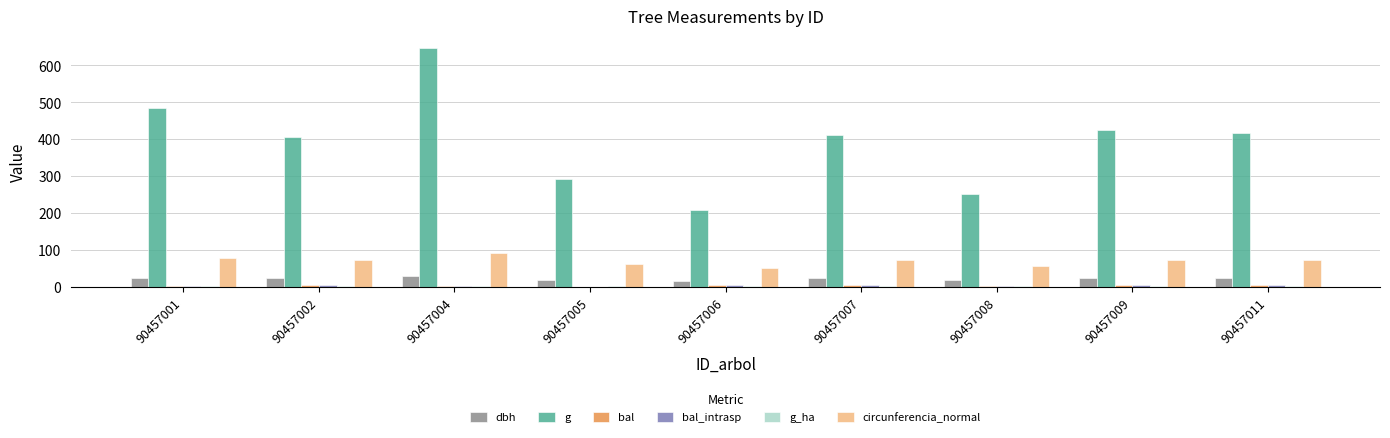

Which series changed the most between 90457005 and 90457011?

g